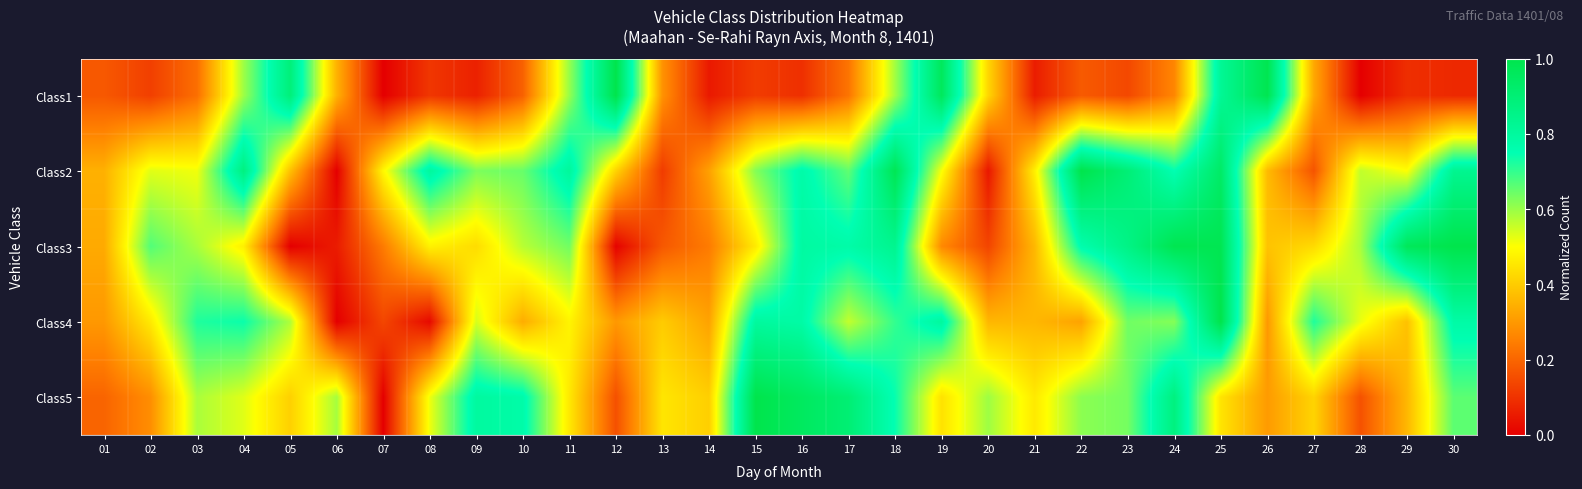

Rank the series by their maximum value, from highest to lowest.

Class1, Class2, Class3, Class4, Class5